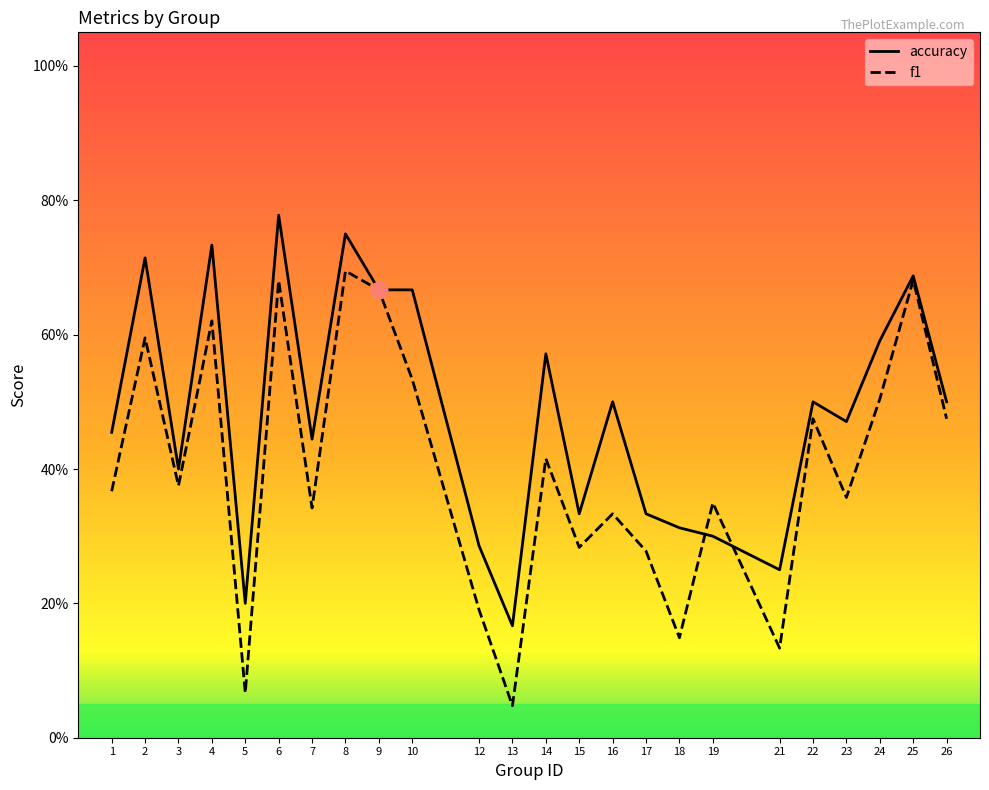

How many lines are shown in the chart?

2